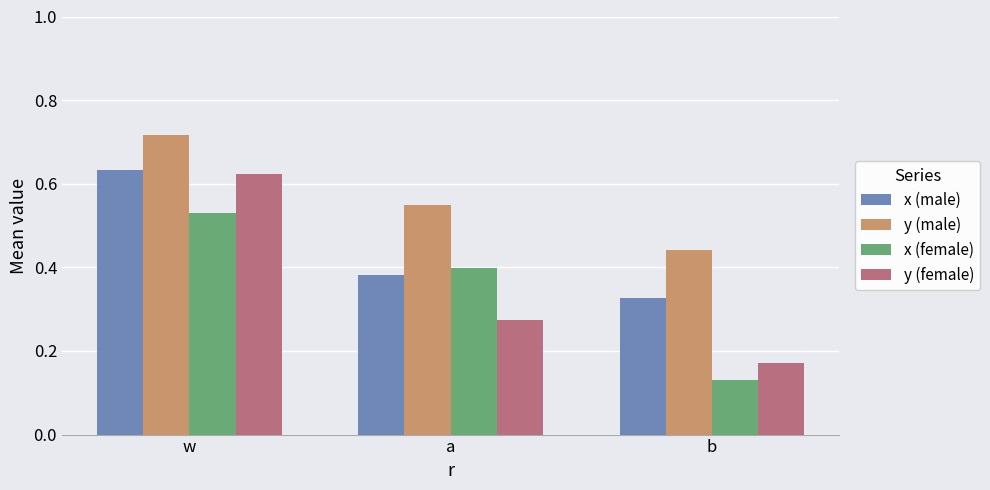

True or false: y (female) has a value of 0.2 at a.

False